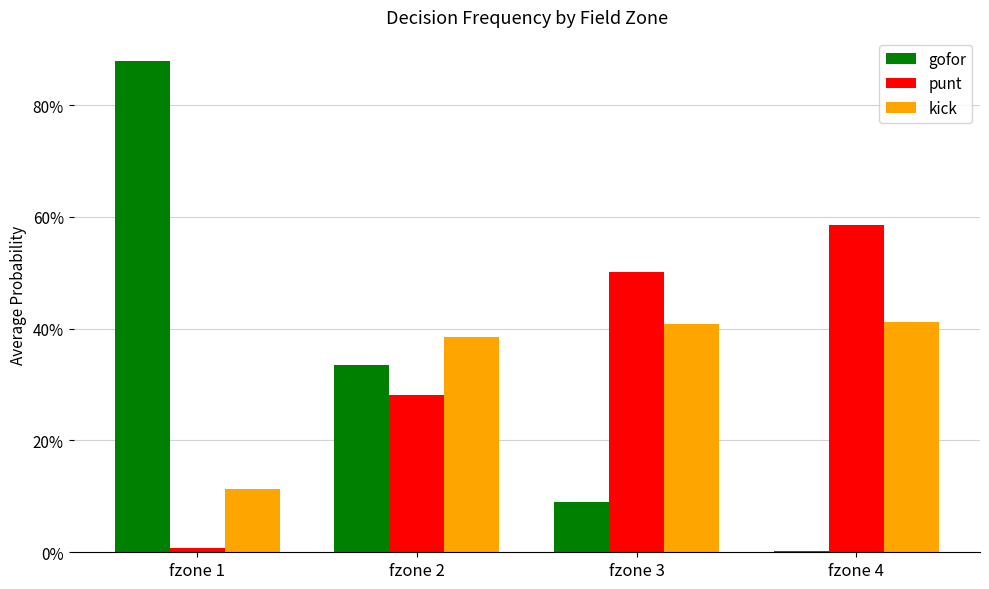

Is it true that kick equals 0.1 at fzone 1?

False